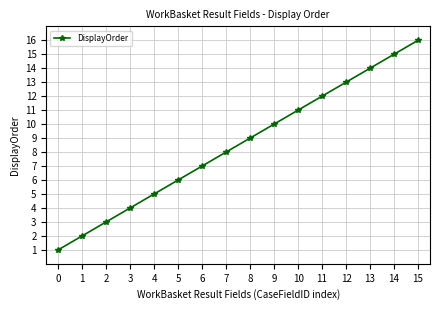

What is the maximum value shown in the chart?

16